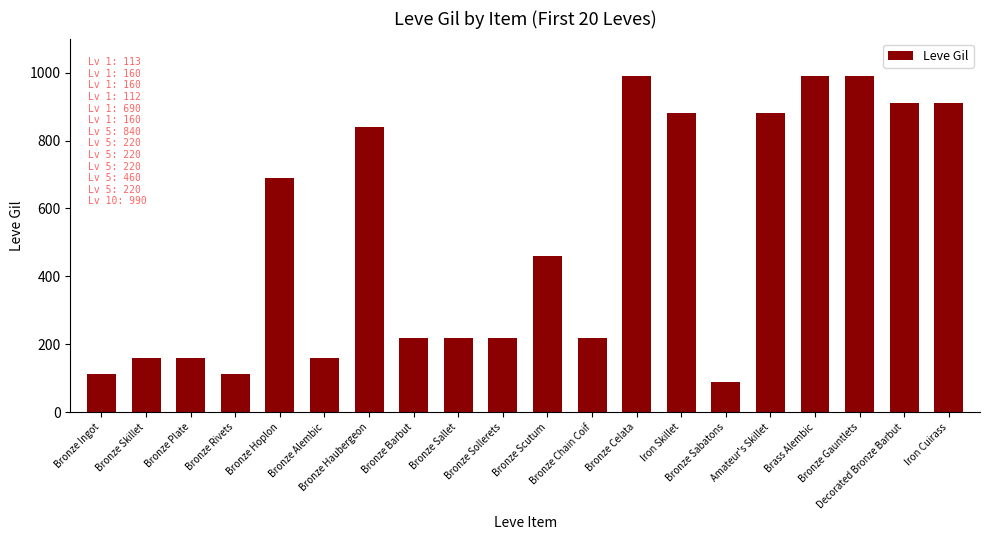

Where is the data nearest to the value 540?

Bronze Scutum